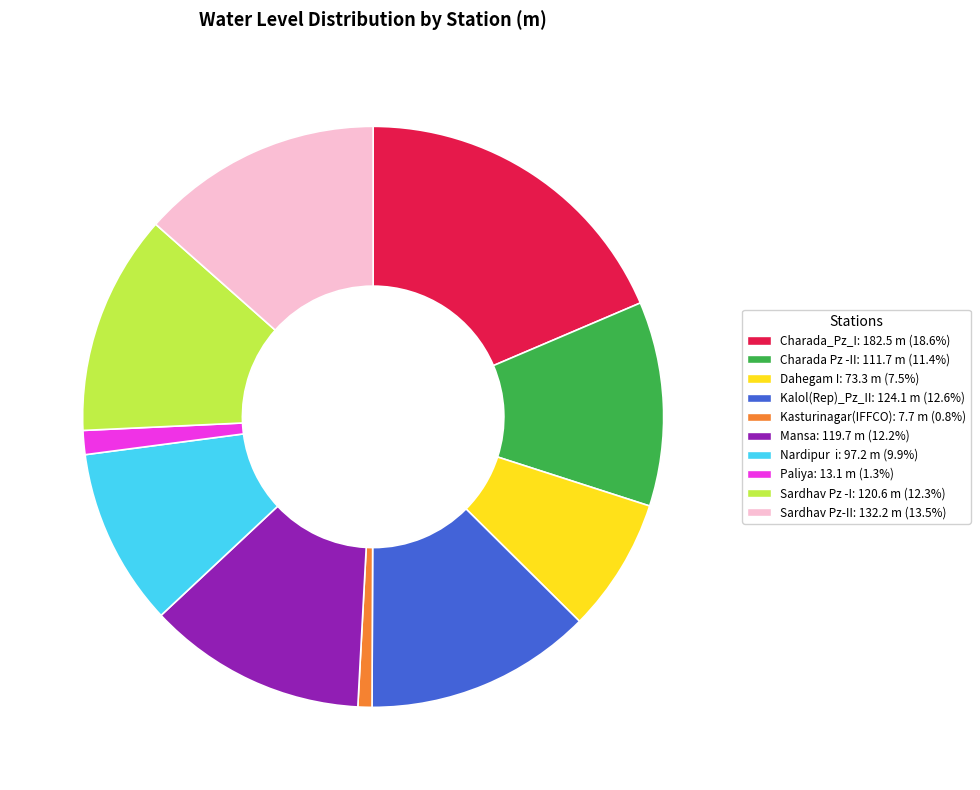

Which category has the biggest portion of the pie?

Charada_Pz_I